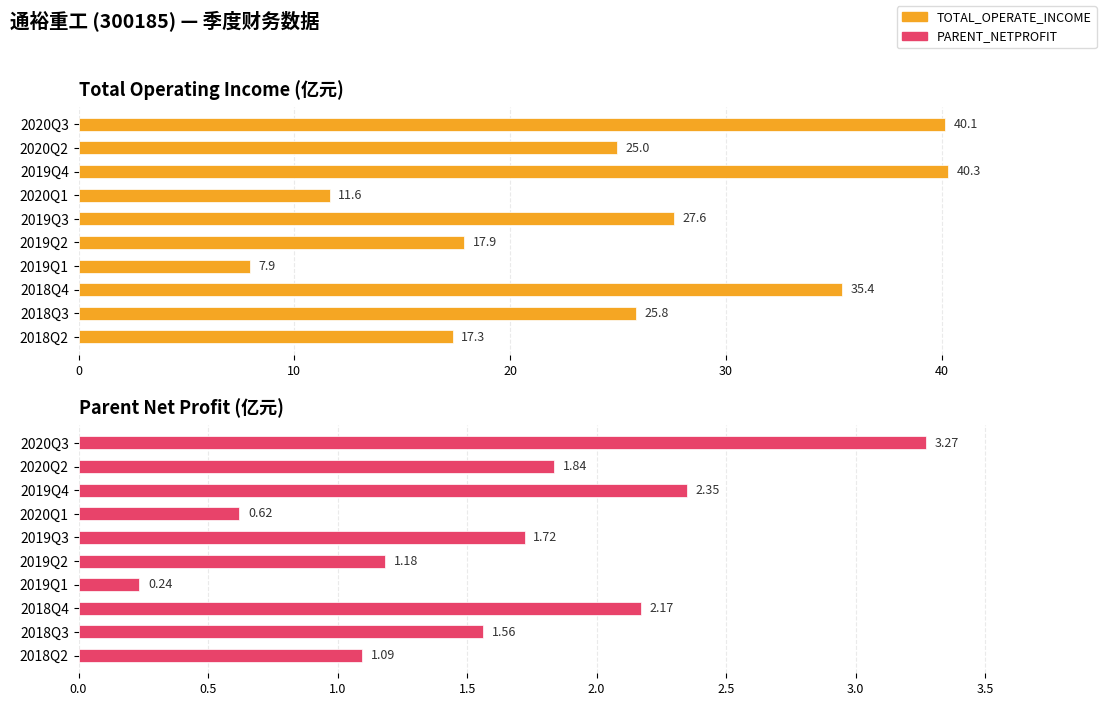

How many data points in PARENT_NETPROFIT are less than 1?

2